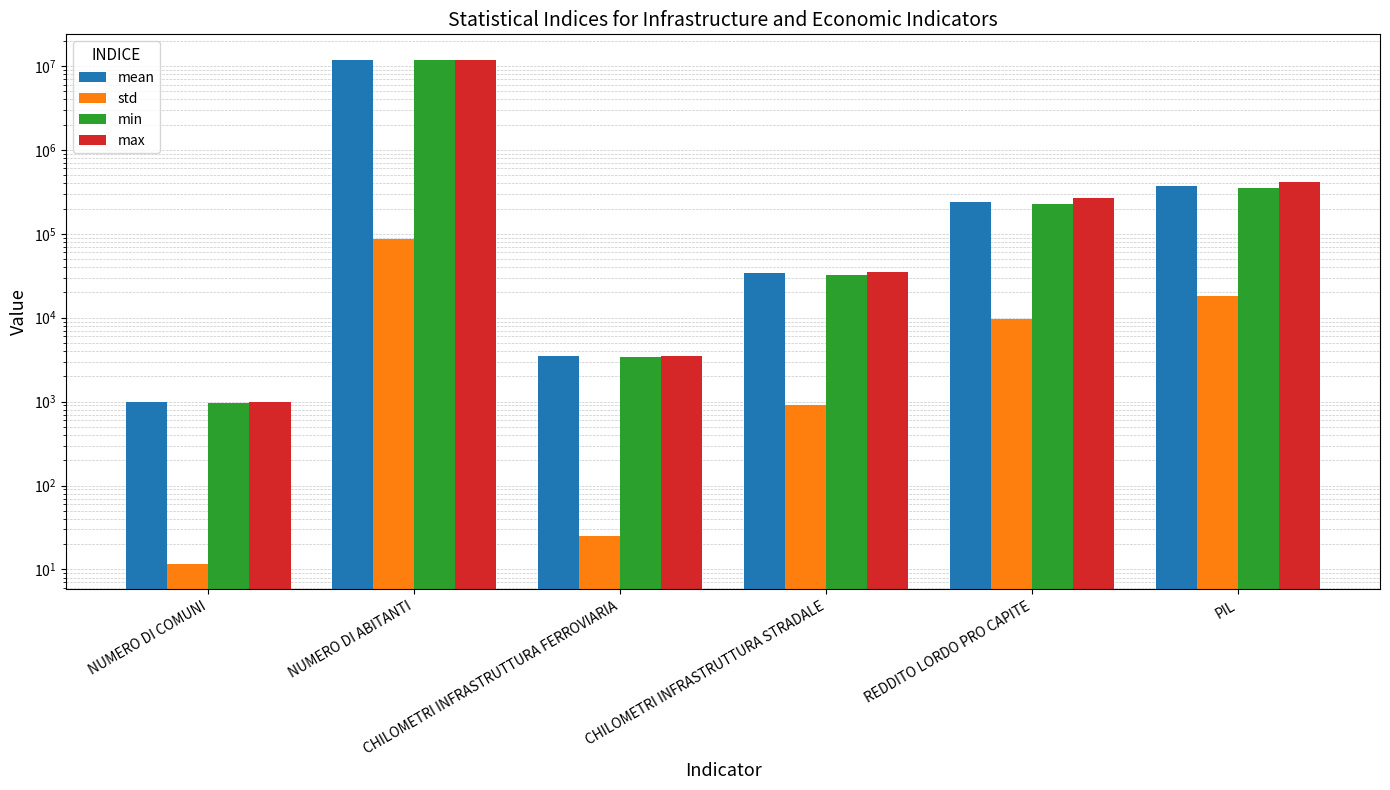

At which label does std first exceed 9722?

NUMERO DI ABITANTI